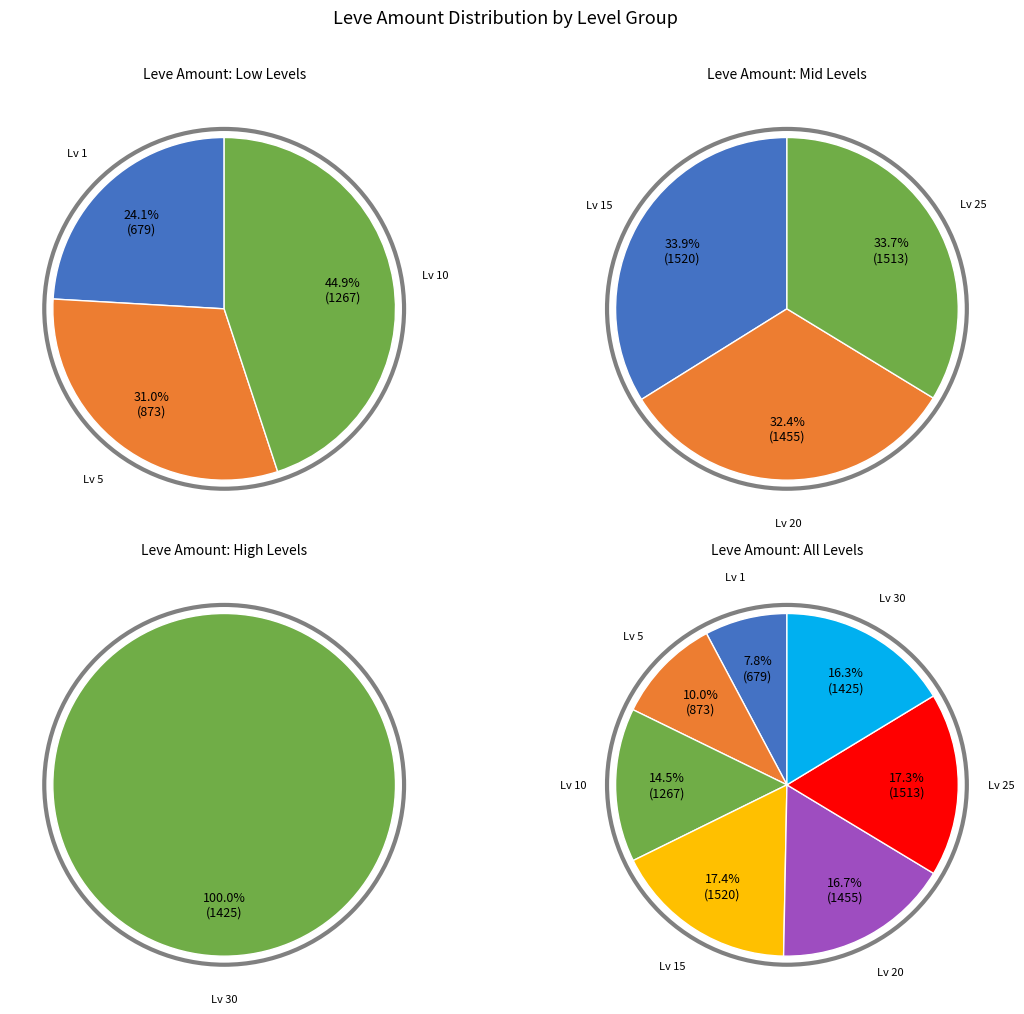

Which category has the biggest portion of the pie?

Leve Level 10